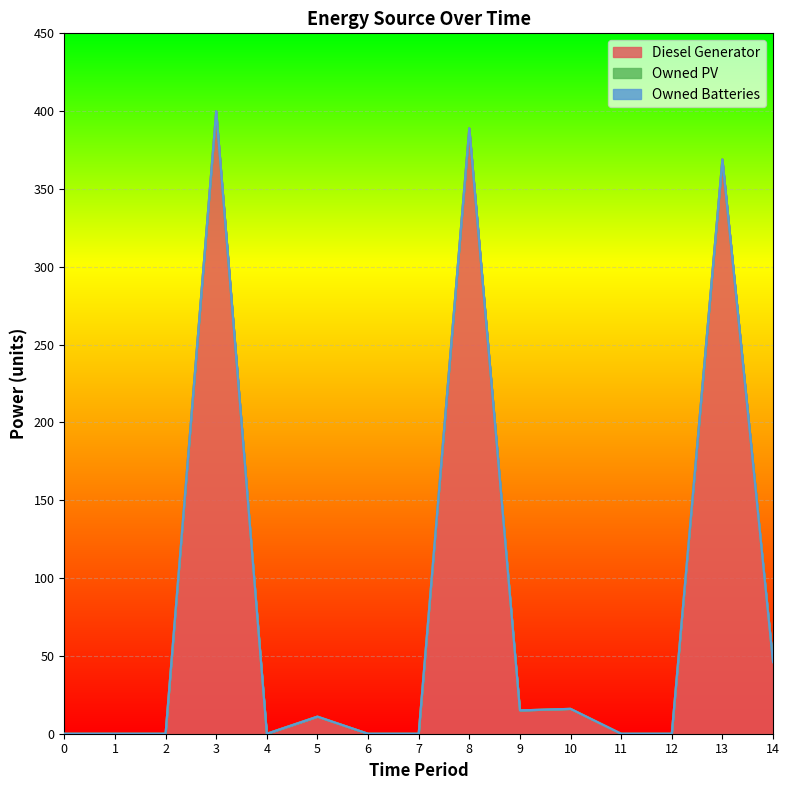

Rank the series by their maximum value, from lowest to highest.

Owned PV, Owned Batteries, Diesel Generator